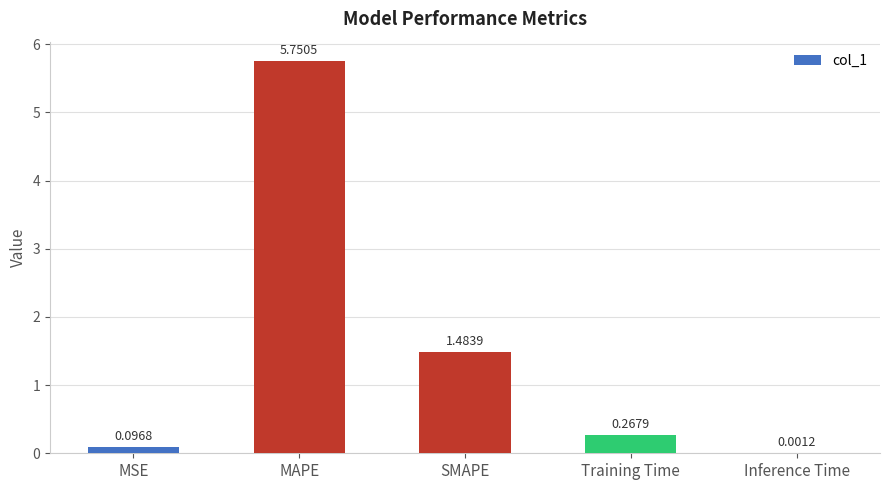

What is the sum of all values?

7.6